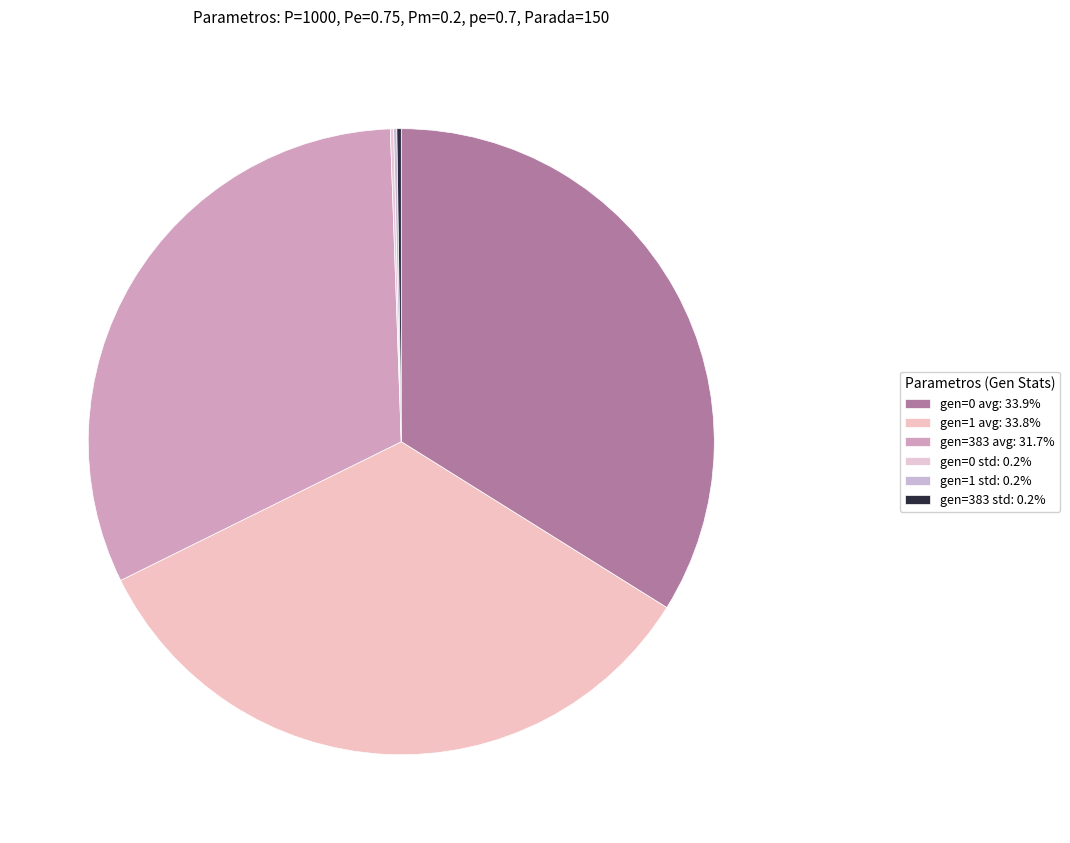

Which category has the biggest portion of the pie?

gen=0 avg